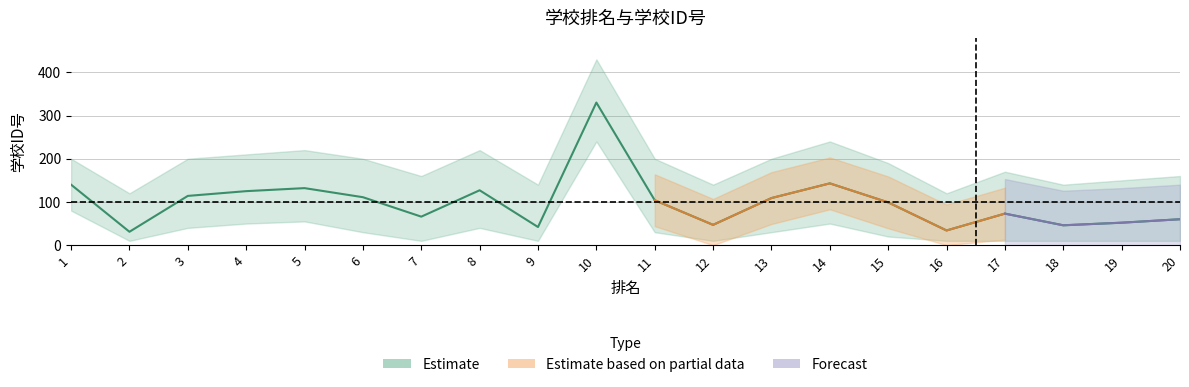

The 学校ID号 series shows 112 at 17. True or false?

False